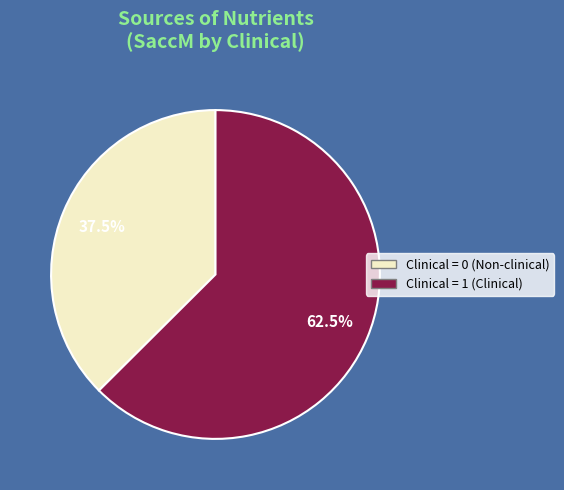

Is there any slice that represents more than half of the pie?

Yes